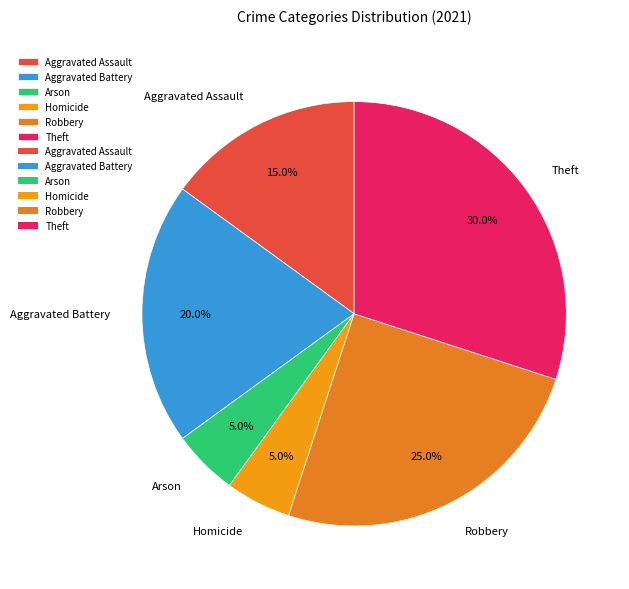

Does Theft account for over 50% of the chart?

No